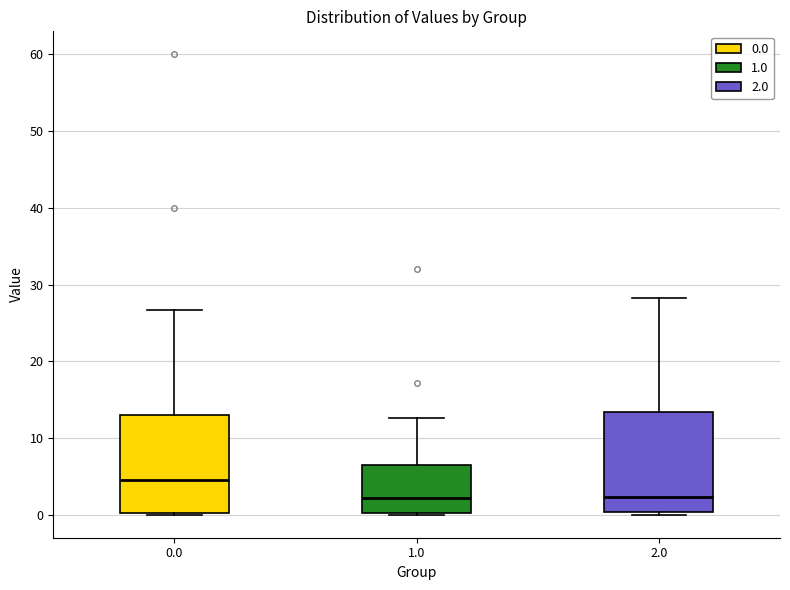

Reading left to right, read every box against the y-axis: the position of its median line, the range the box covers, and the ends of its whiskers. The values are not printed on the chart, so give them approximately, as read against the axis.

0.0: median 4, box 0 to 13, whiskers 0 to 27
1.0: median 2, box 0 to 7, whiskers 0 to 13
2.0: median 2, box 0 to 13, whiskers 0 to 28